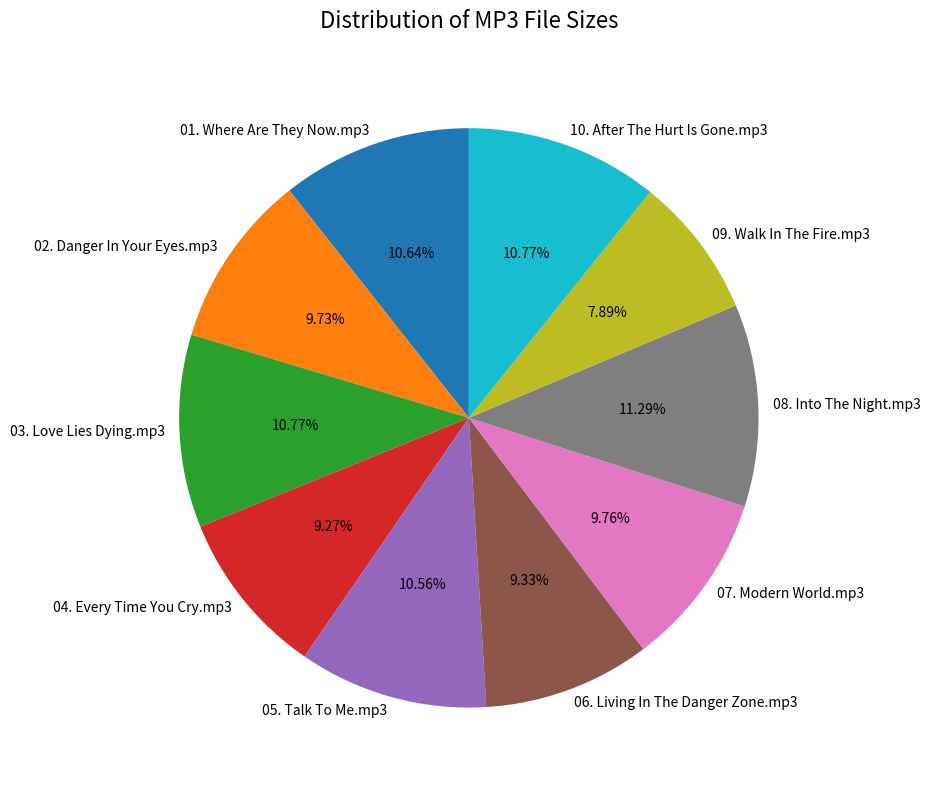

Which has a higher value, 07. Modern World.mp3 or 08. Into The Night.mp3?

08. Into The Night.mp3